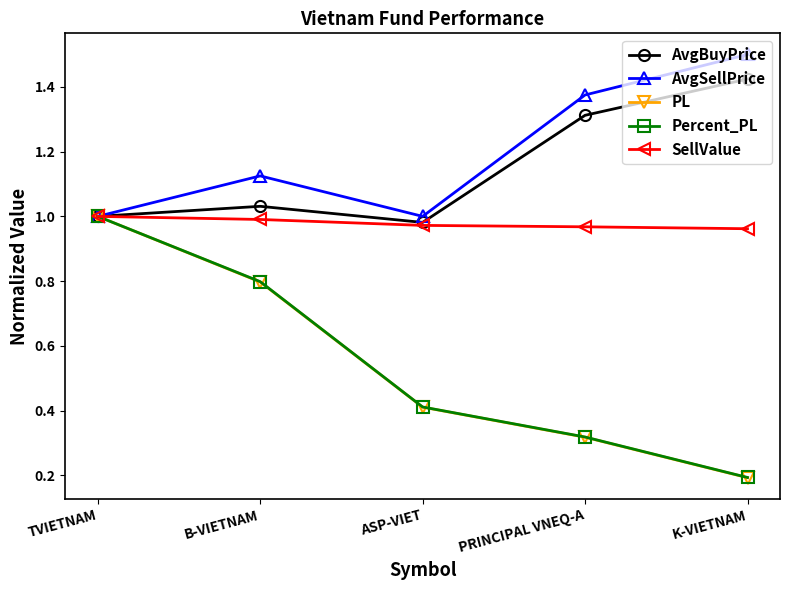

What are all the series names shown in the legend?

AvgBuyPrice, AvgSellPrice, PL, Percent_PL, SellValue